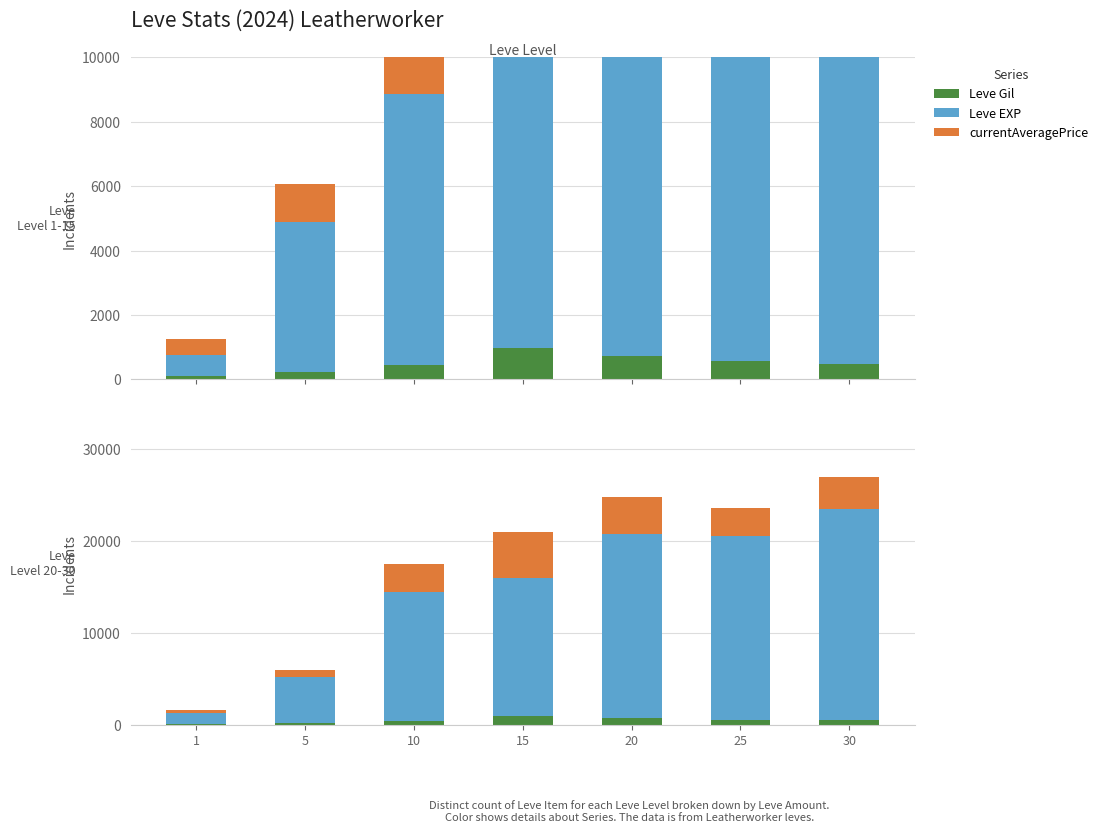

At how many categories does at least one series exceed 36121?

1